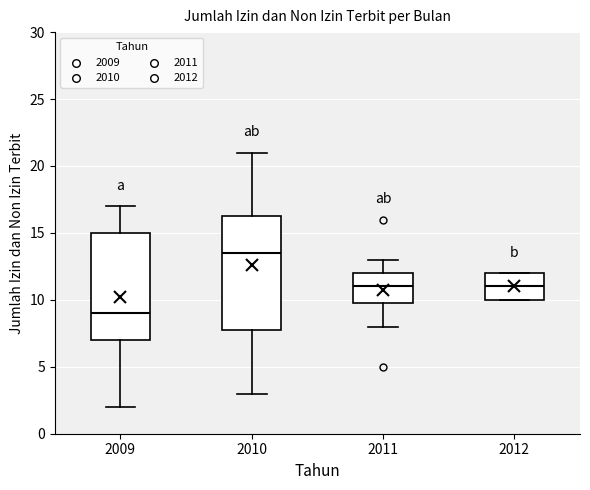

Comparing the boxes themselves (not the whiskers), which one is the tallest?

2010